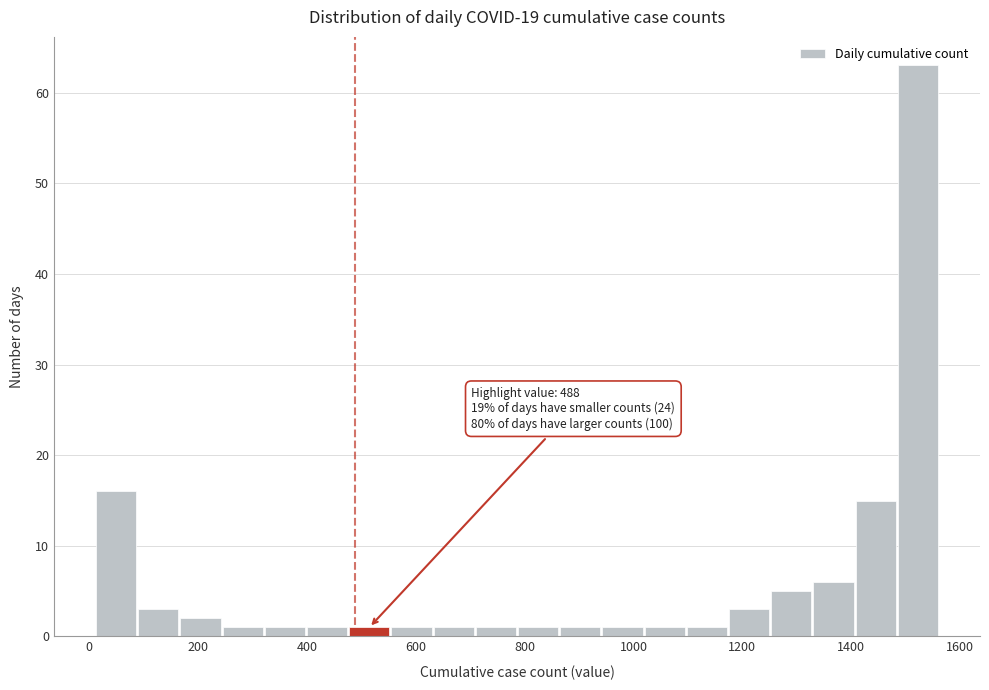

Read against the x-axis, roughly where is the centre of the tallest bar?

1520